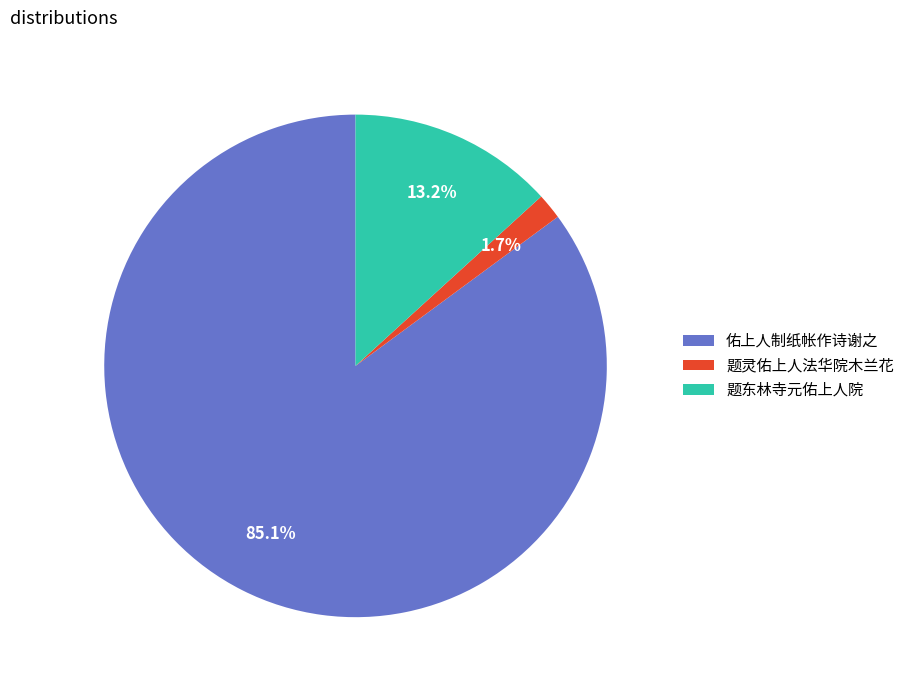

What is the largest slice in the pie chart?

佑上人制纸帐作诗谢之